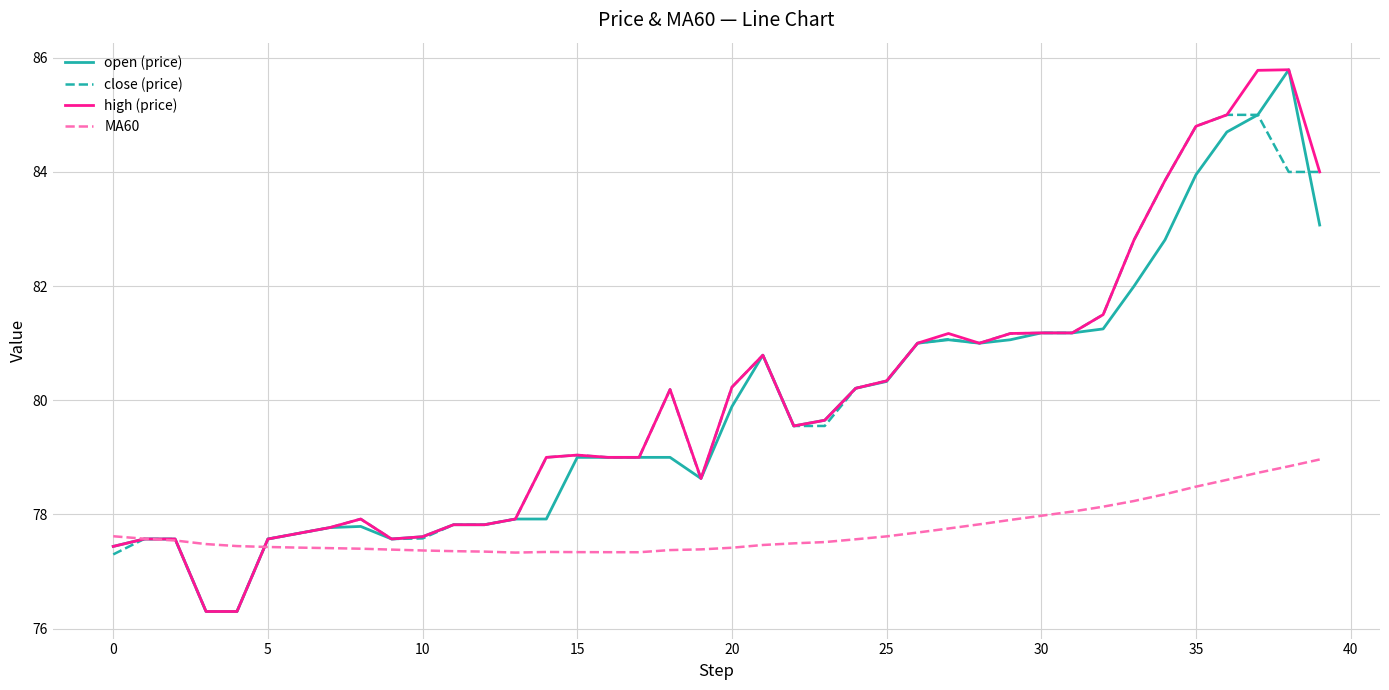

What is the maximum value for close (price)?

85.0